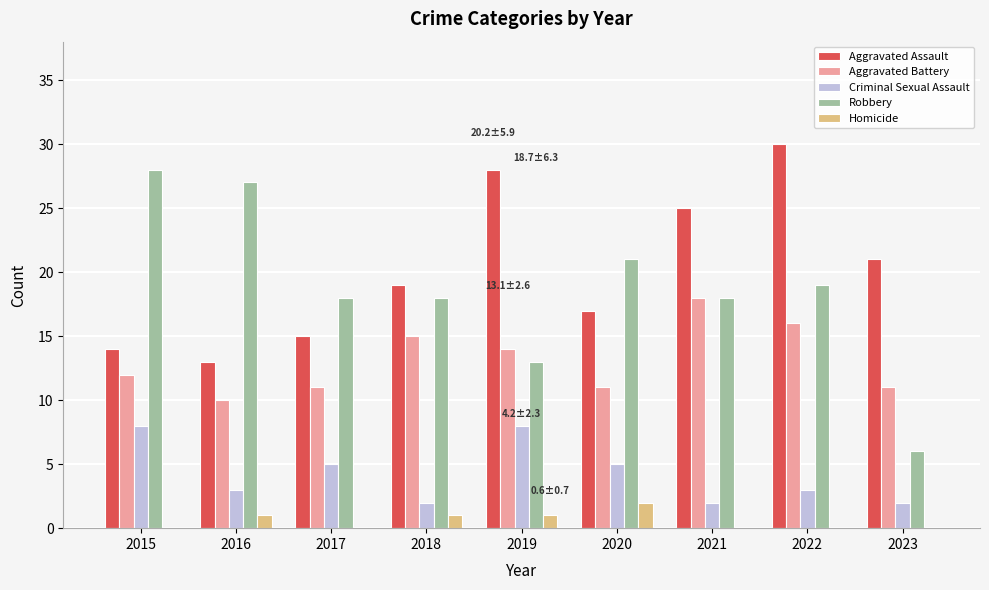

Which series changed the most between 2018 and 2021?

Aggravated Assault